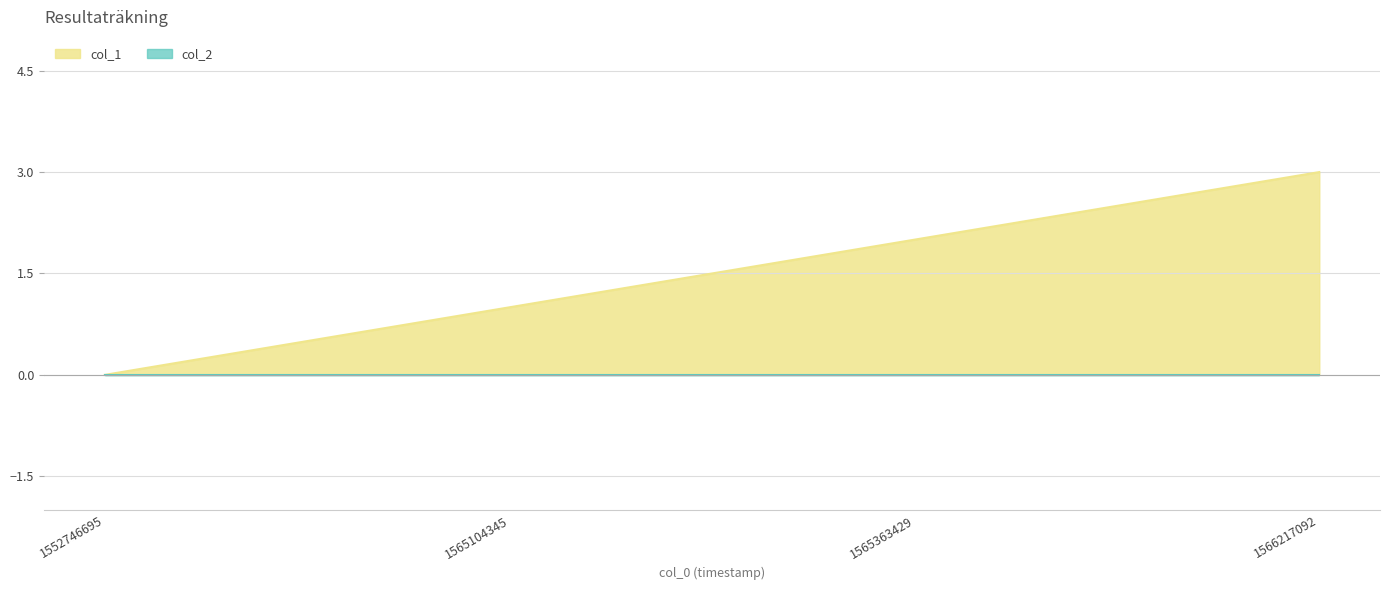

How many lines are shown in the chart?

2